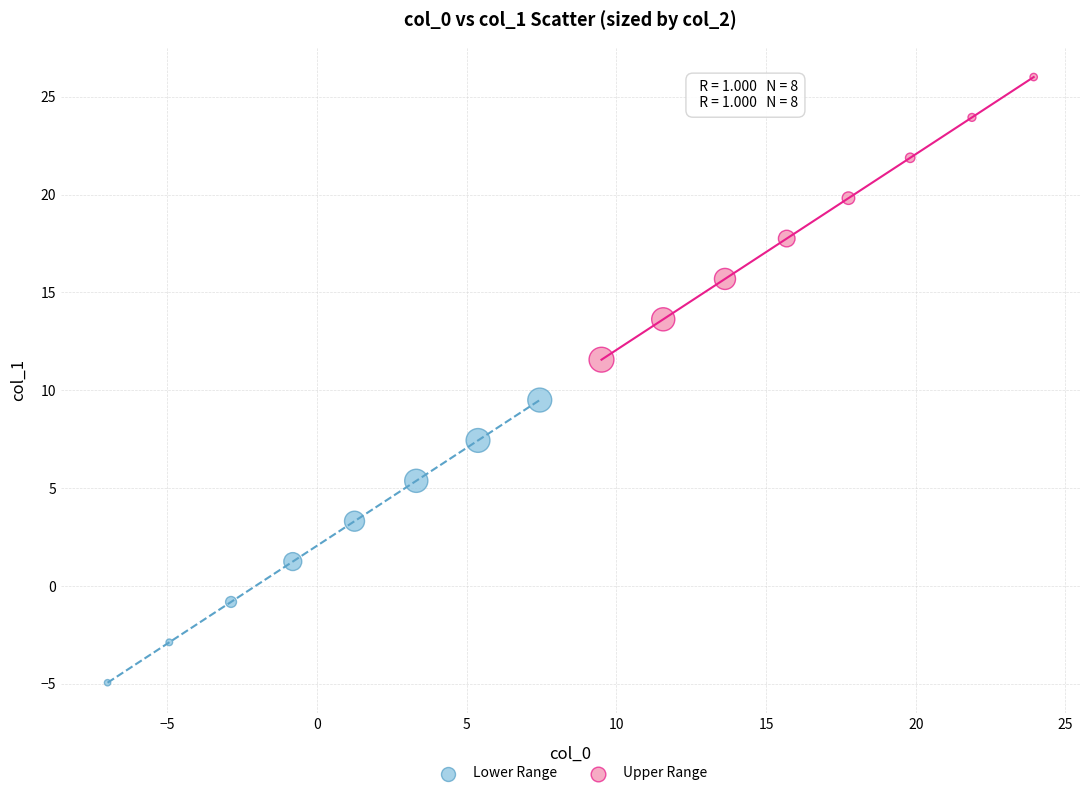

Which series reaches the maximum Y coordinate?

Upper Range